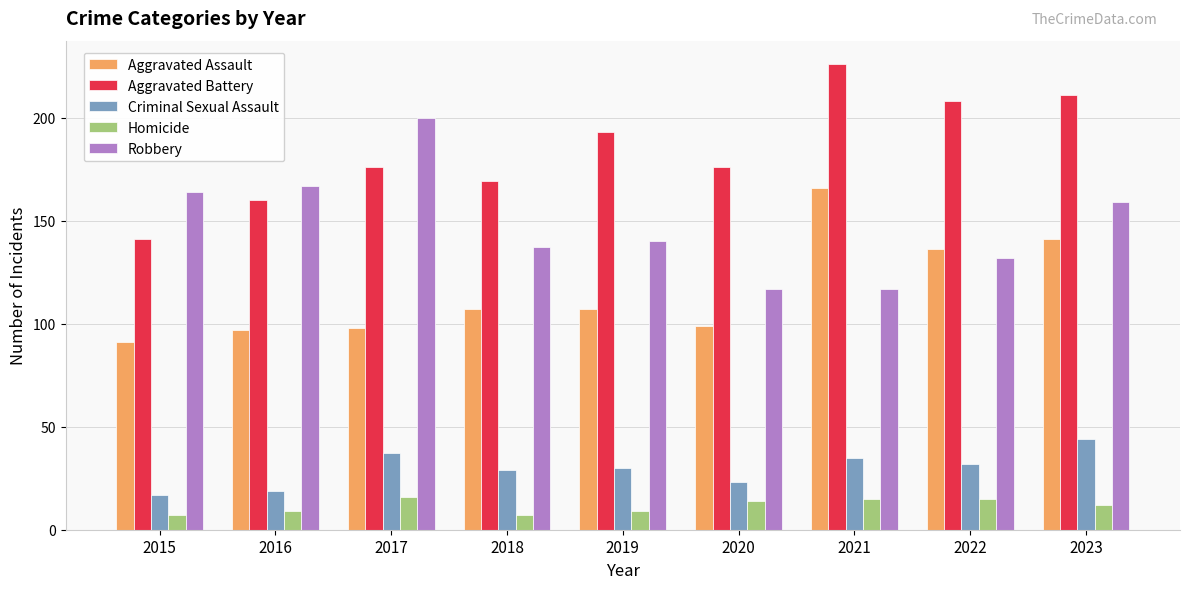

What is the difference between the second highest and second lowest values in the Criminal Sexual Assault series?

18